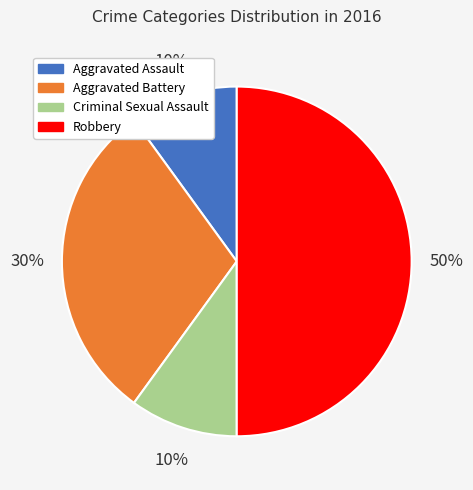

Which slice is the largest?

Robbery